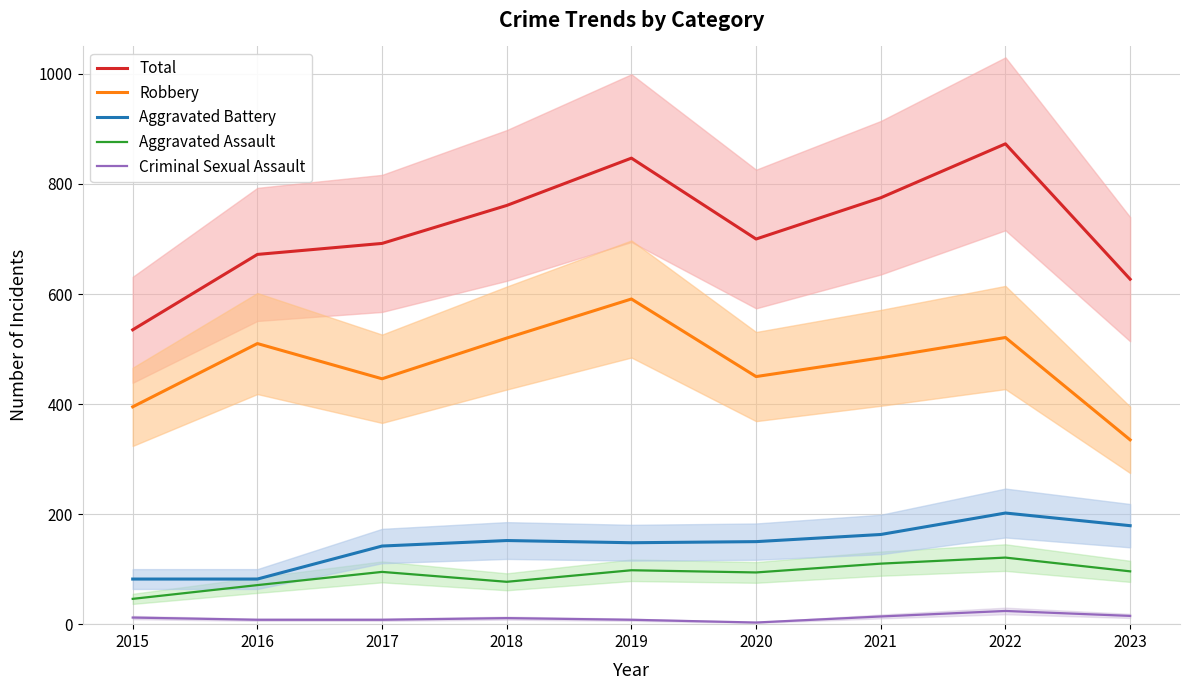

What is the difference between the maximum and second lowest values in the Total series?

246